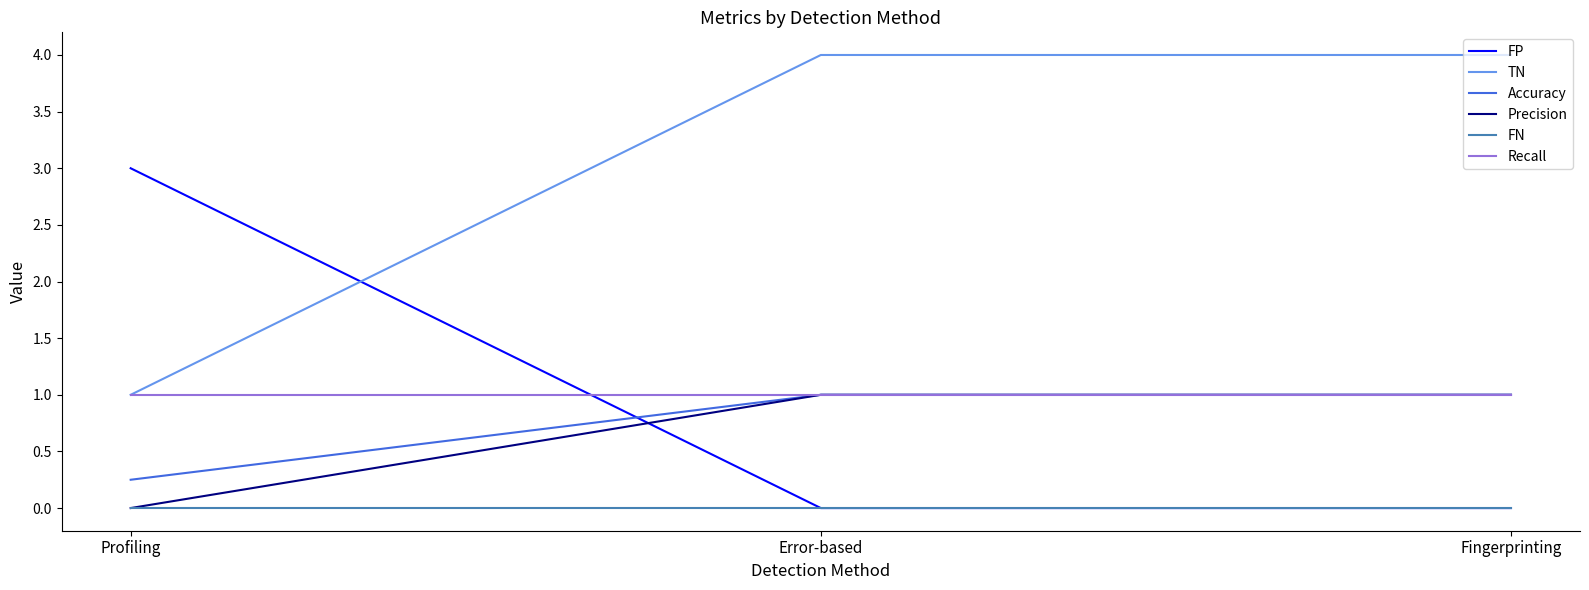

What is the total value across all series at Fingerprinting?

7.0